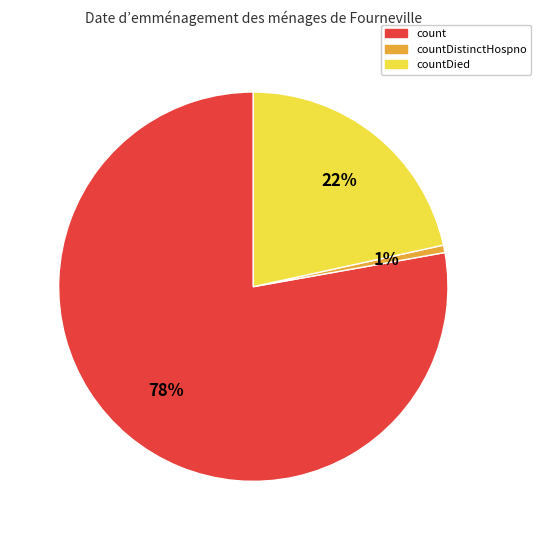

Does any single category account for the majority?

Yes